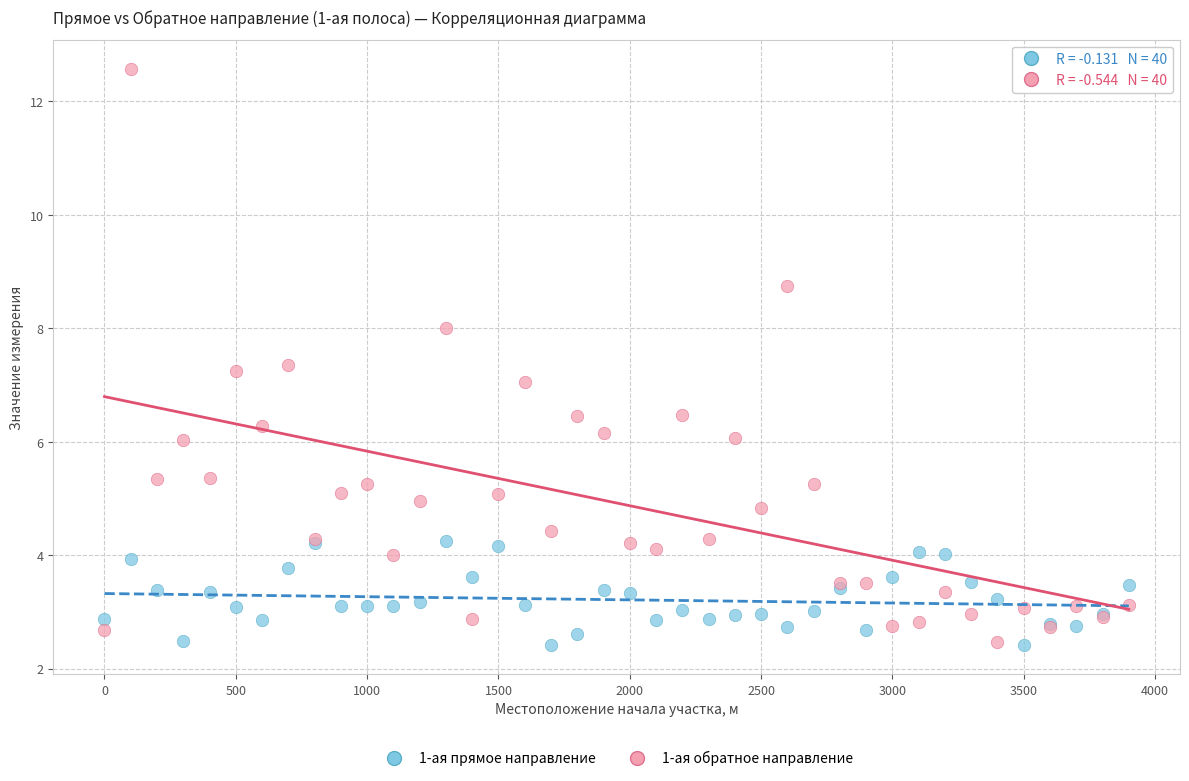

Which series has the widest spread of Y values?

1-ая обратное направление